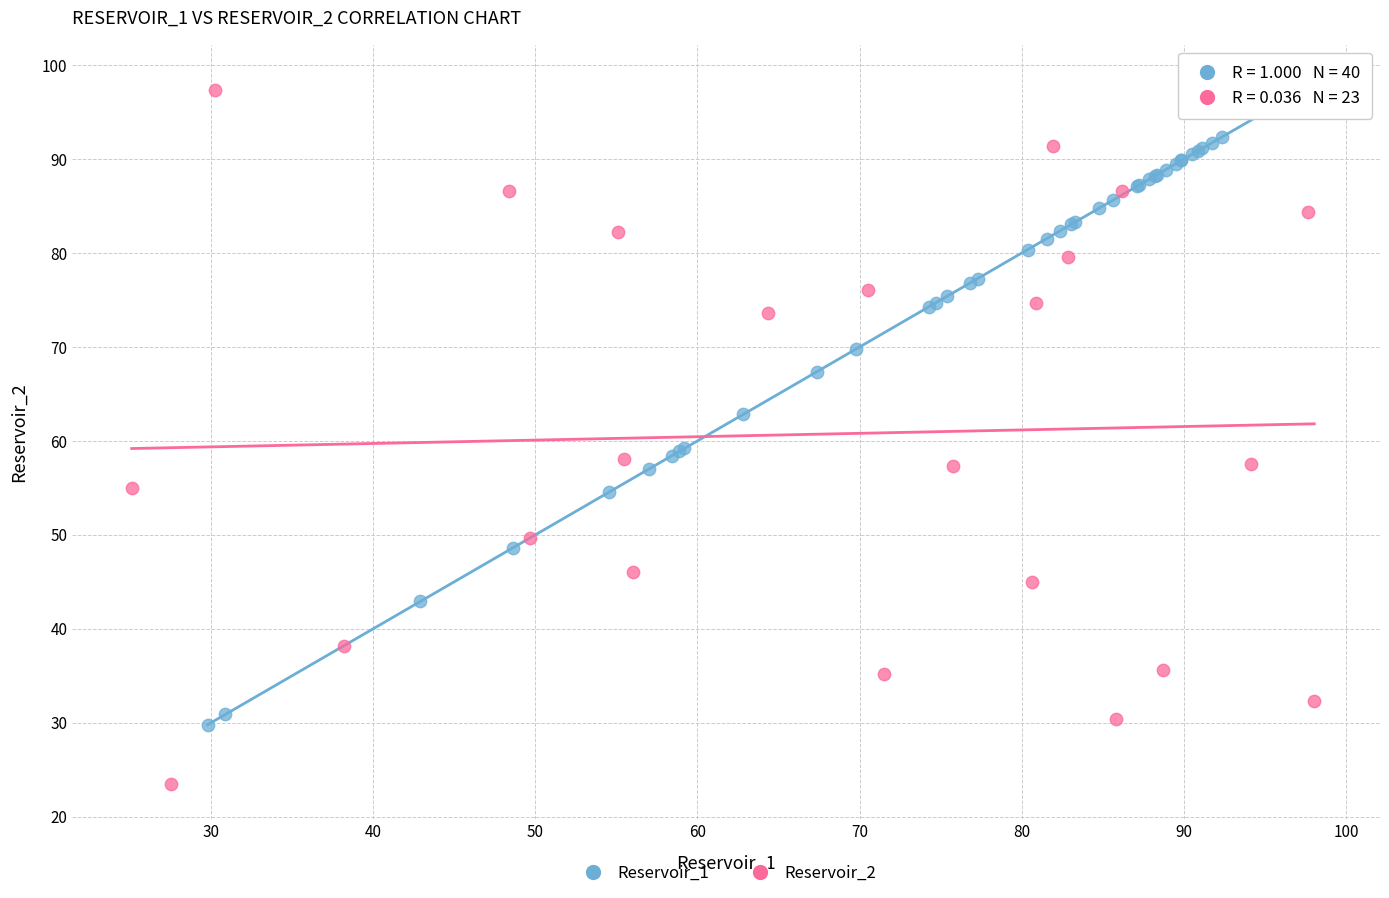

Which series contains the lowest Y value?

Reservoir_2